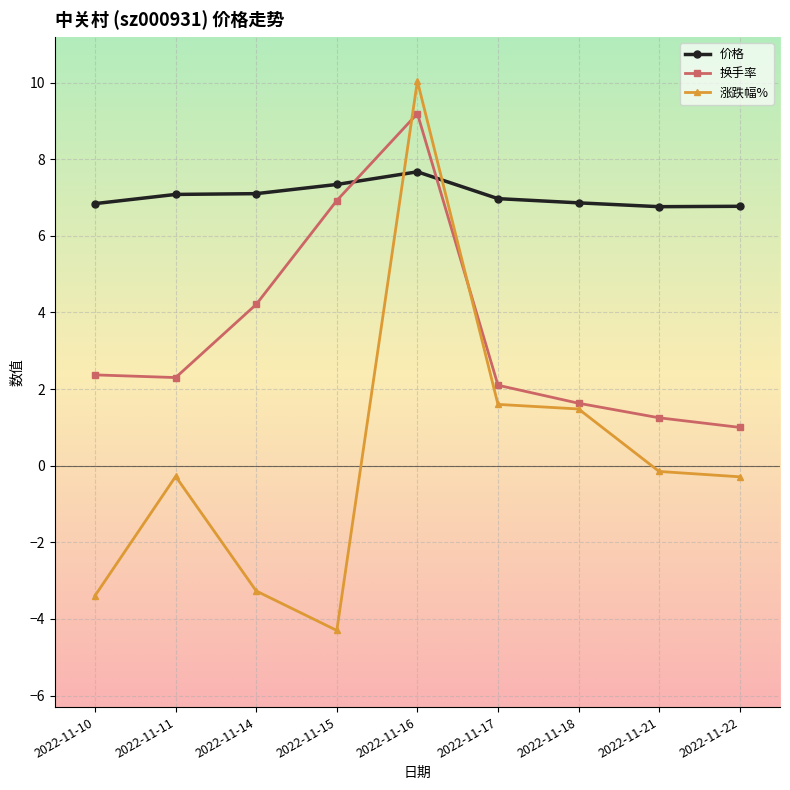

What is the total value across all series at 2022-11-16?

26.9